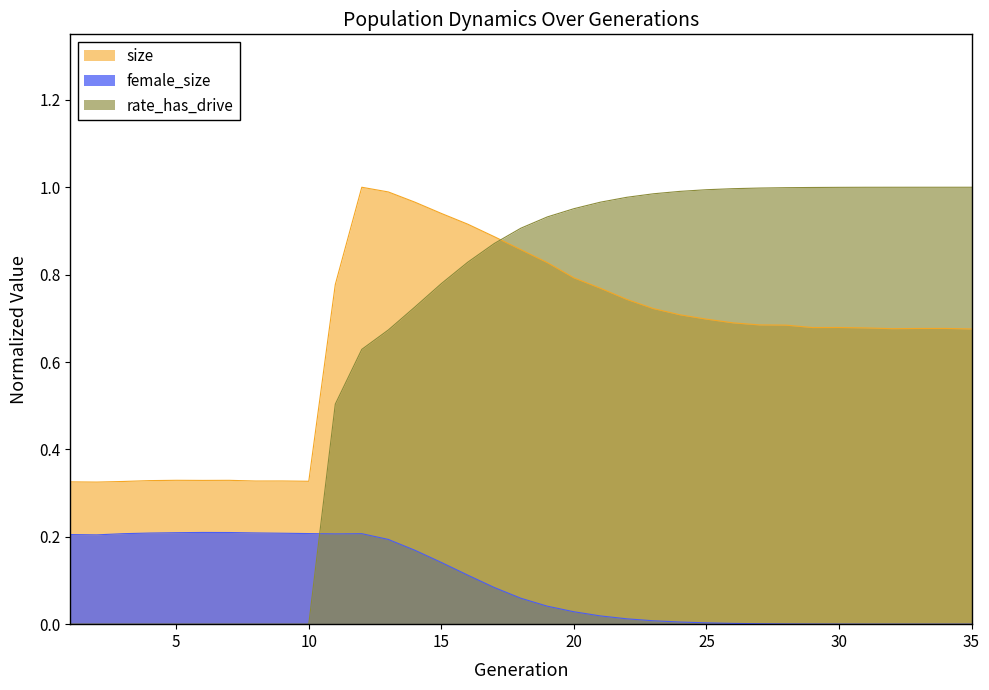

Is it true that female_size equals 0.0 at 21?

False